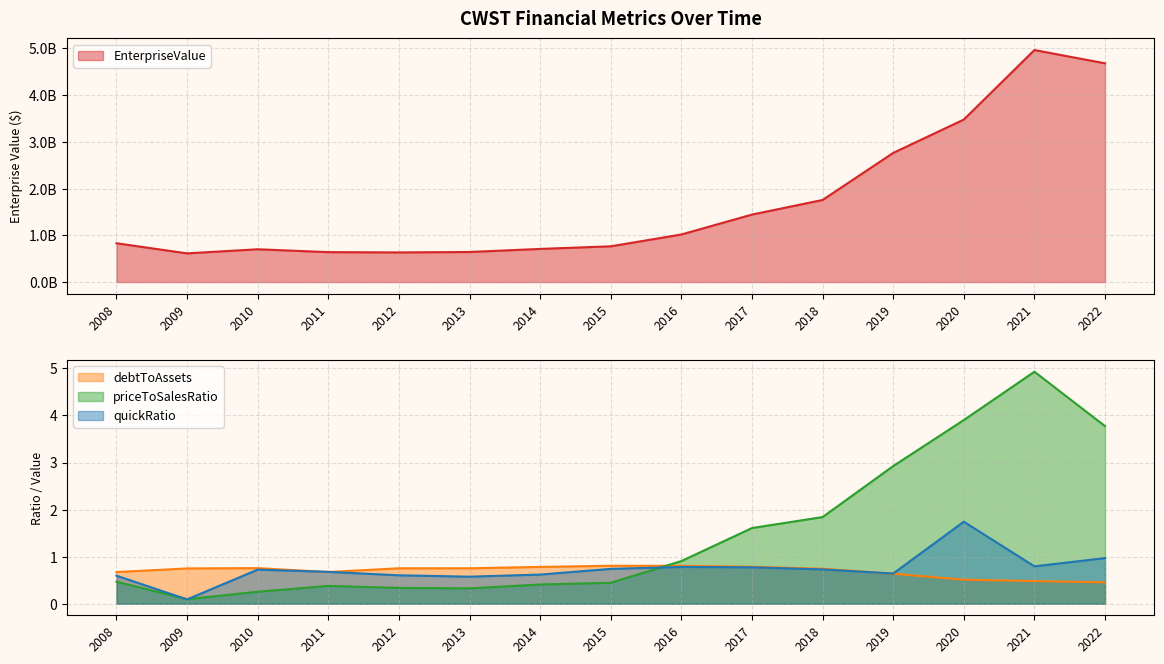

Does the chart display data point markers on the line(s)?

No